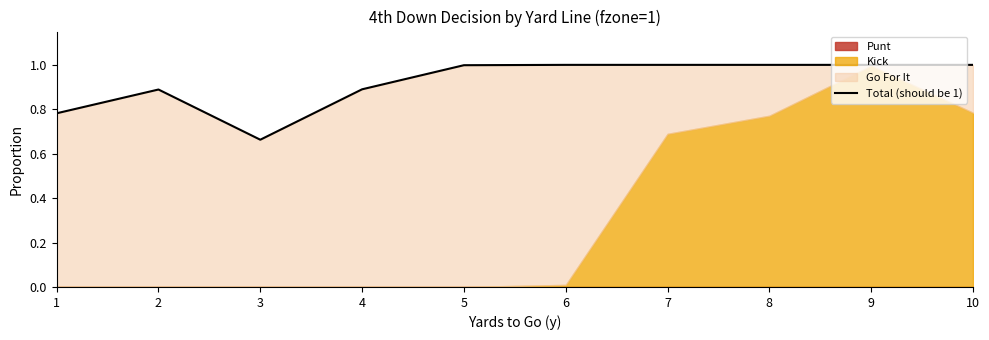

Where is the first local maximum?

2